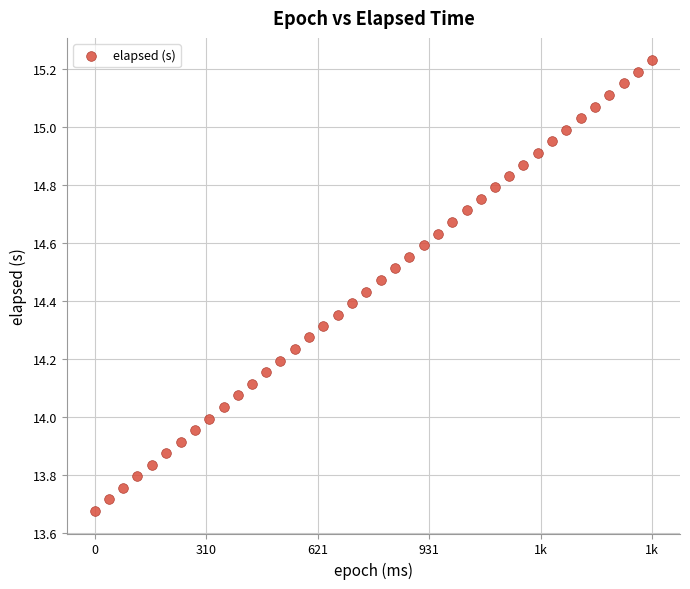

What is the range of X values (max minus min)?

1553.0